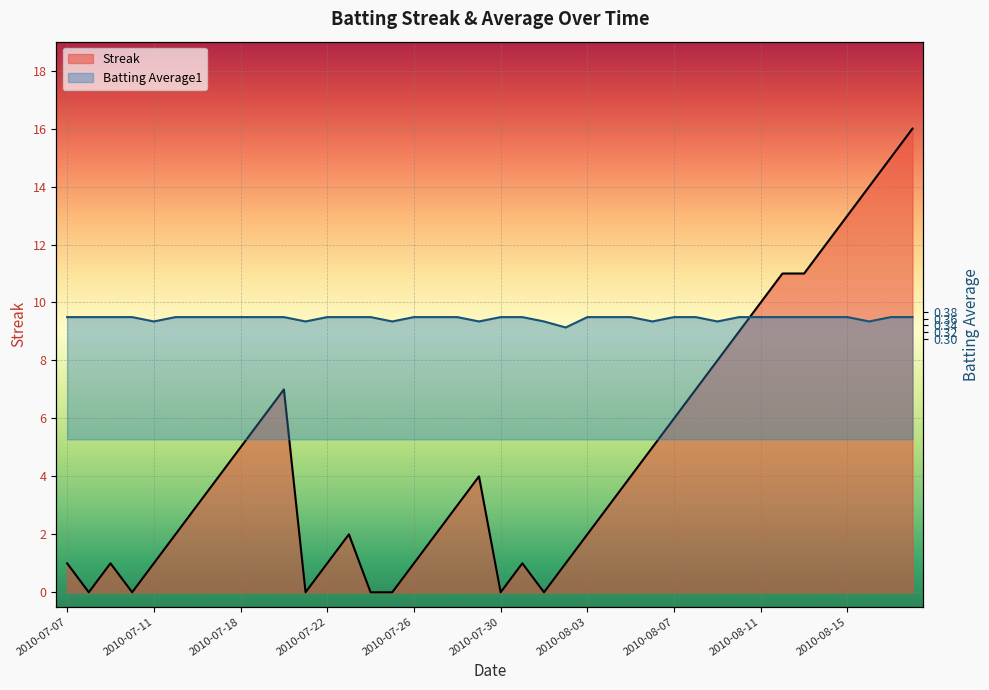

What is the difference between the highest and lowest values at 14?

14.6